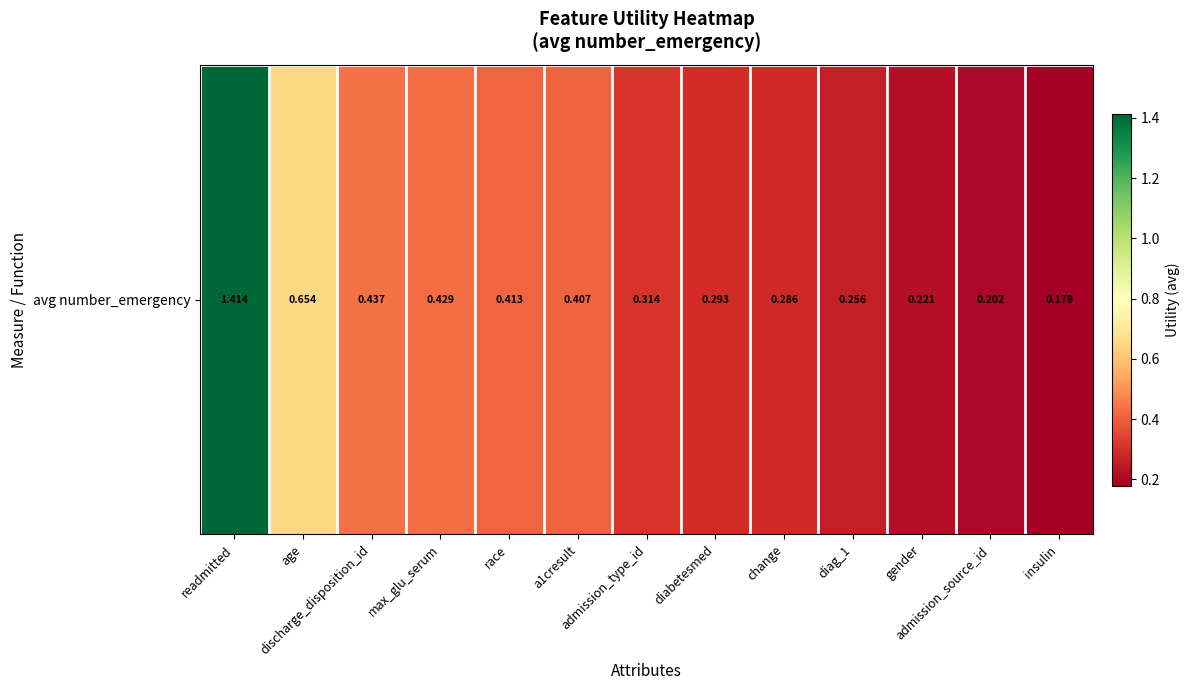

What is the maximum value shown in the chart?

1.4